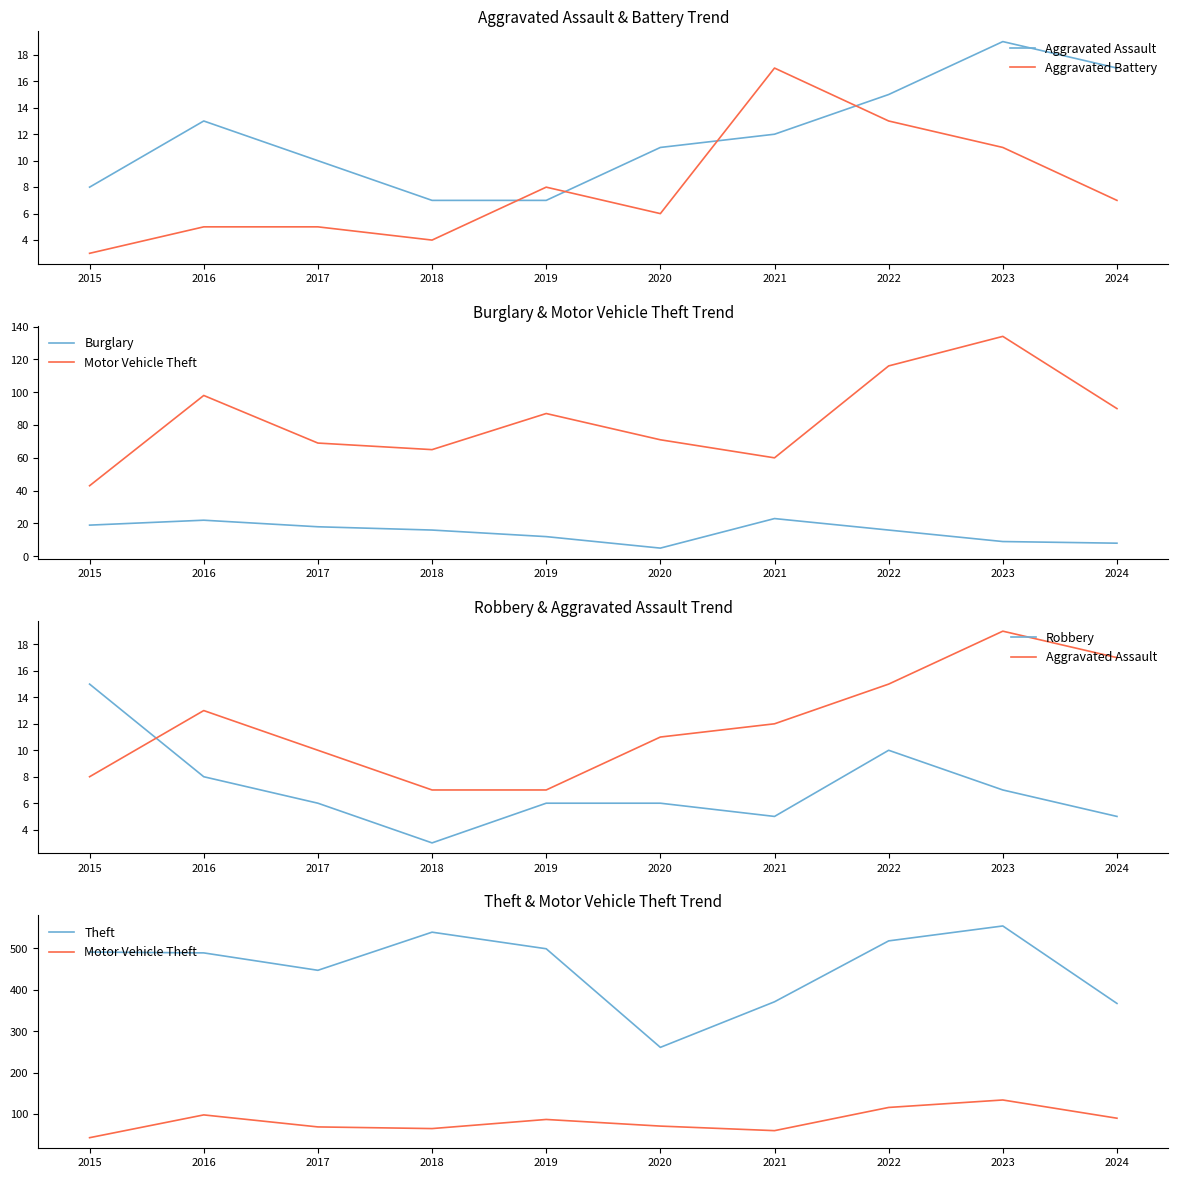

True or false: Robbery has more than 0 points higher than both neighbors.

True